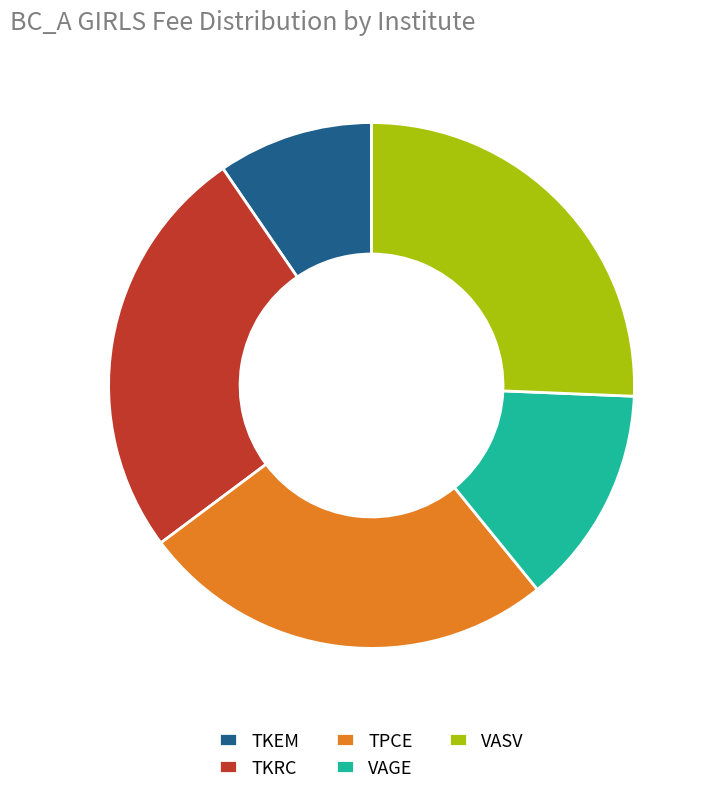

Is there a majority slice in this chart?

No